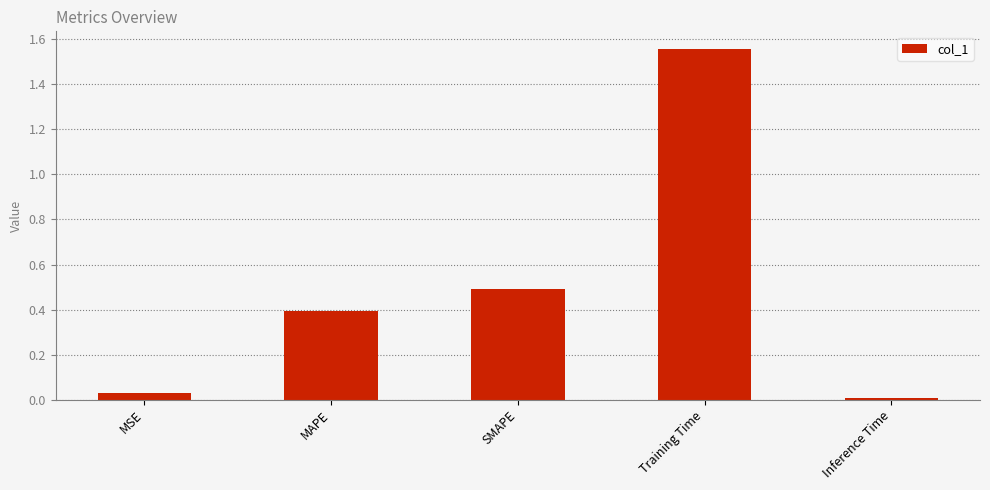

Which has a higher value, SMAPE or Training Time?

Training Time